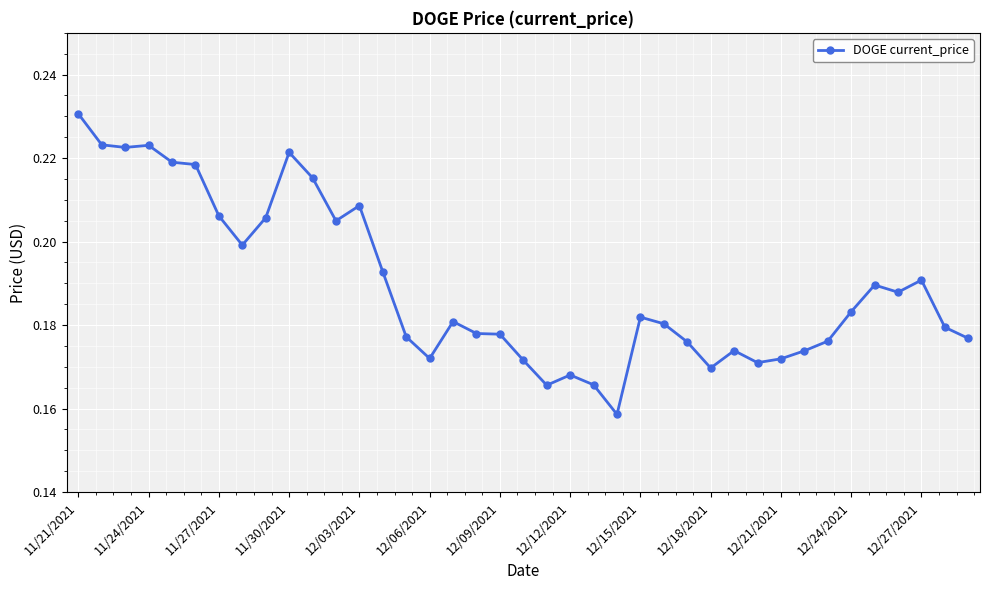

True or false: the data has more than 1 interior local peaks.

True